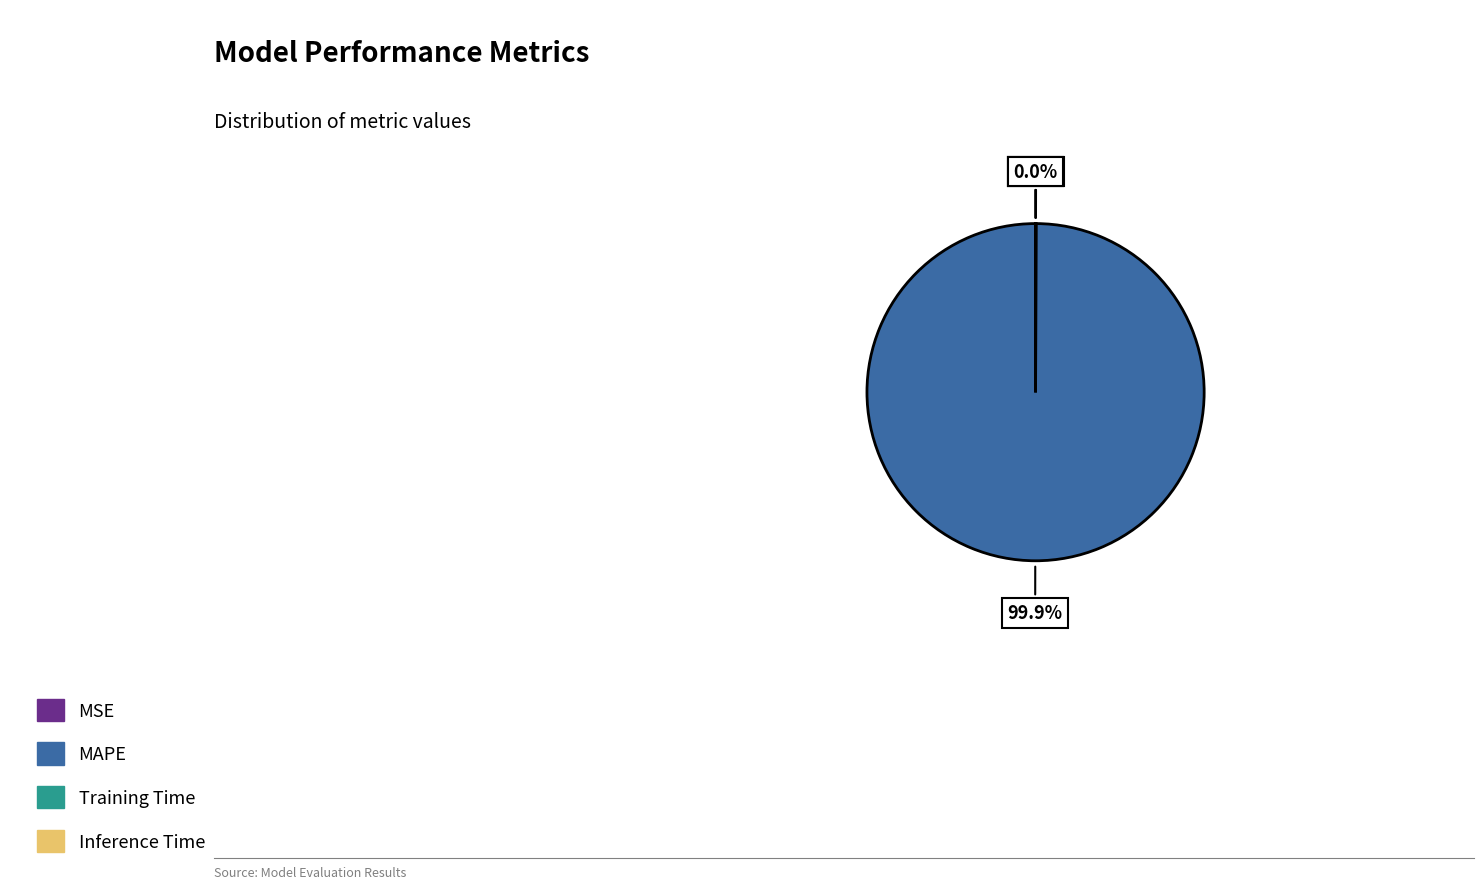

Which category accounts for the majority?

MAPE